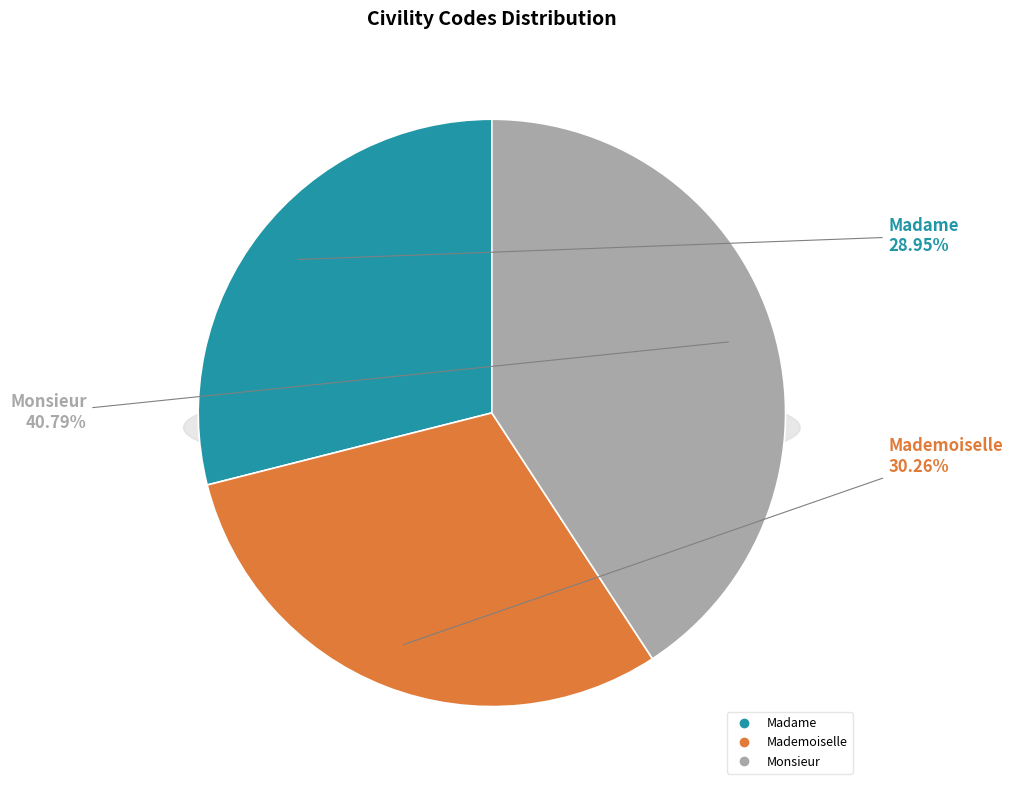

Rank the categories by value from highest to lowest.

Monsieur, Mademoiselle, Madame